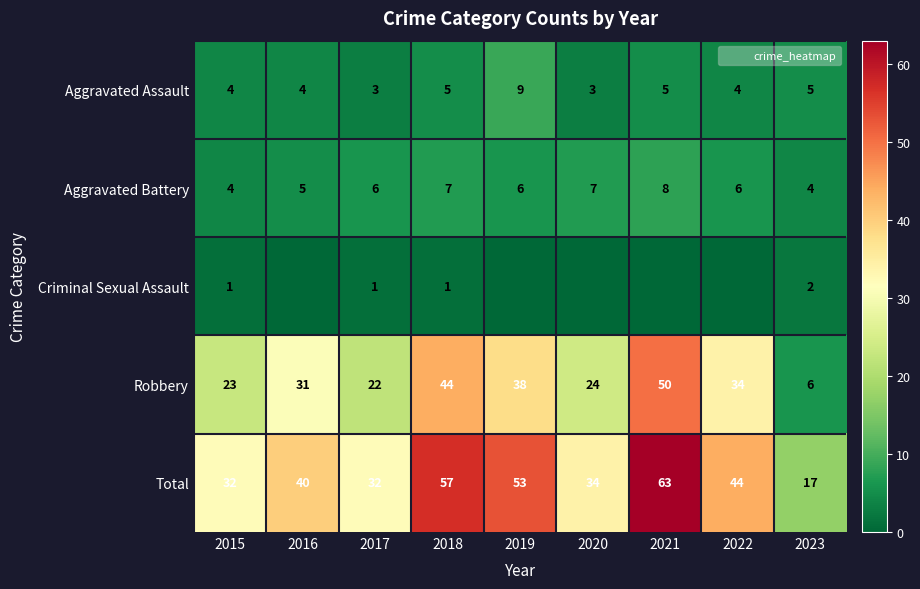

What is the total value across all series at 2016?

80